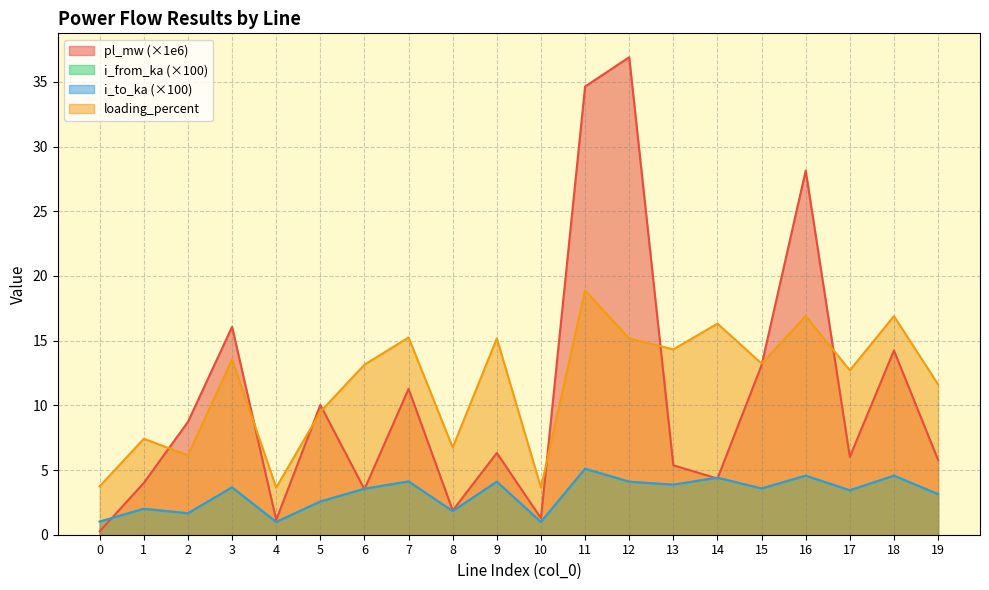

List the series in order of their peak value, highest first.

pl_mw, loading_percent, i_from_ka, i_to_ka